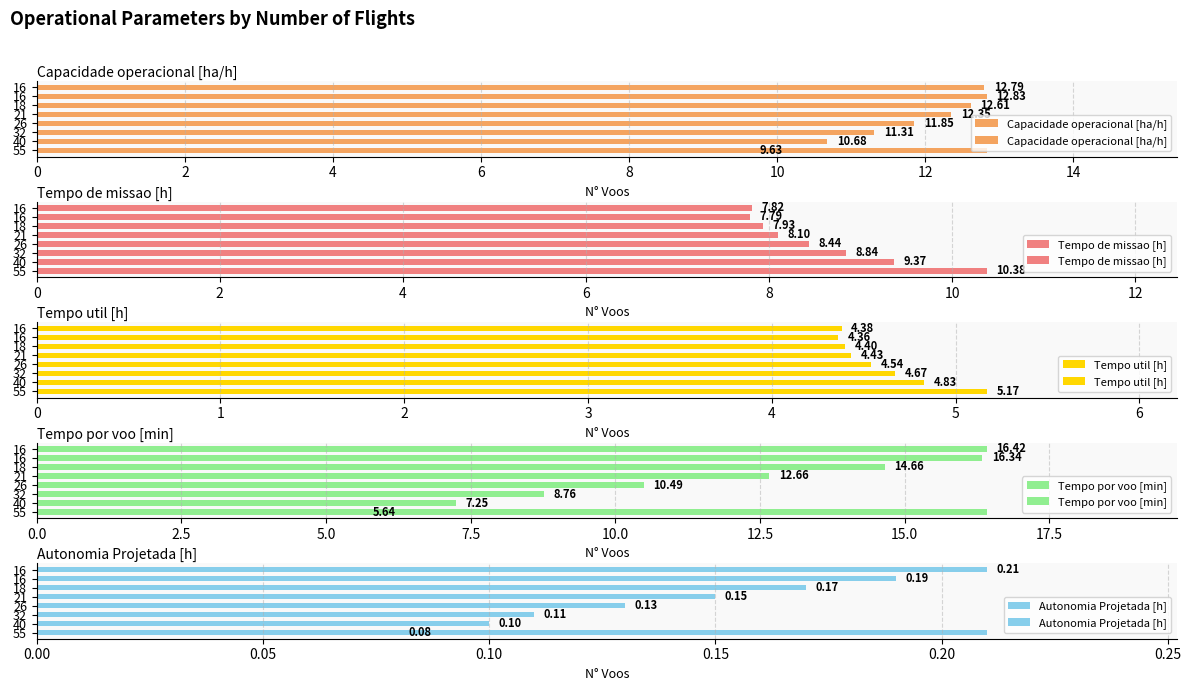

What is the value of the Capacidade operacional [ha/h] bar at the 5th from the left?

12.3